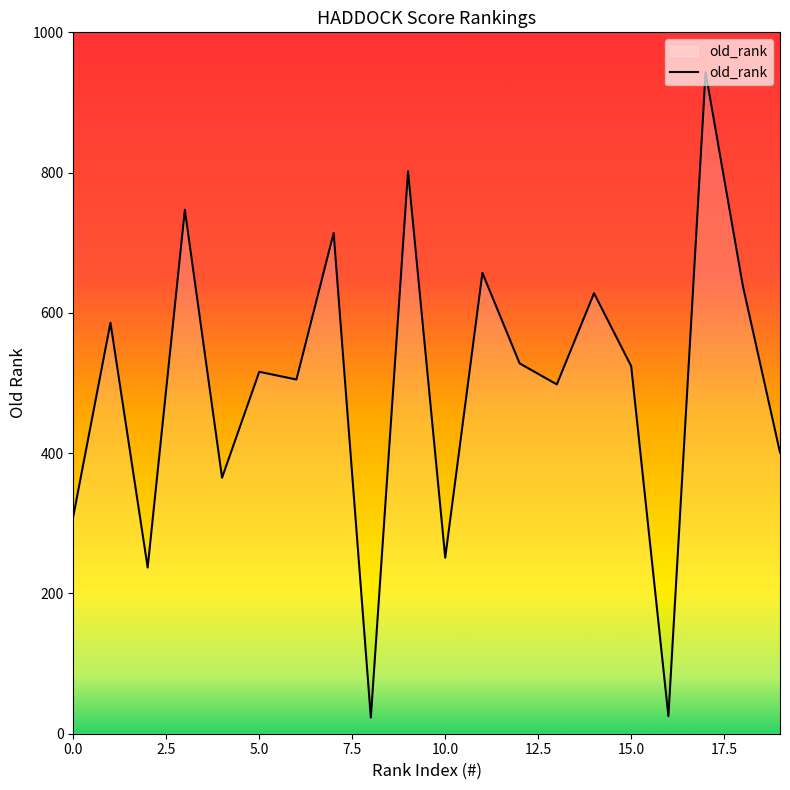

What is the smallest value displayed?

23